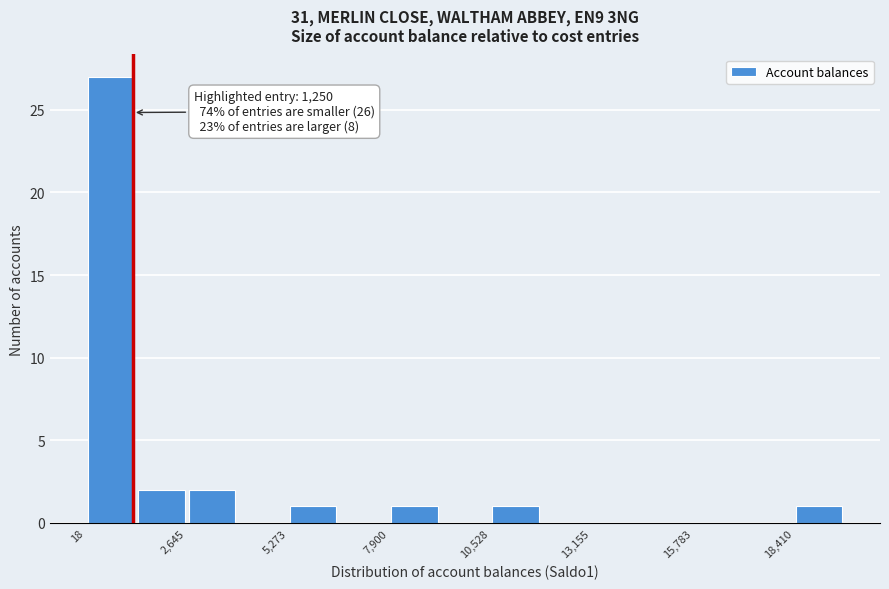

Read against the x-axis, roughly where is the centre of the tallest bar?

500